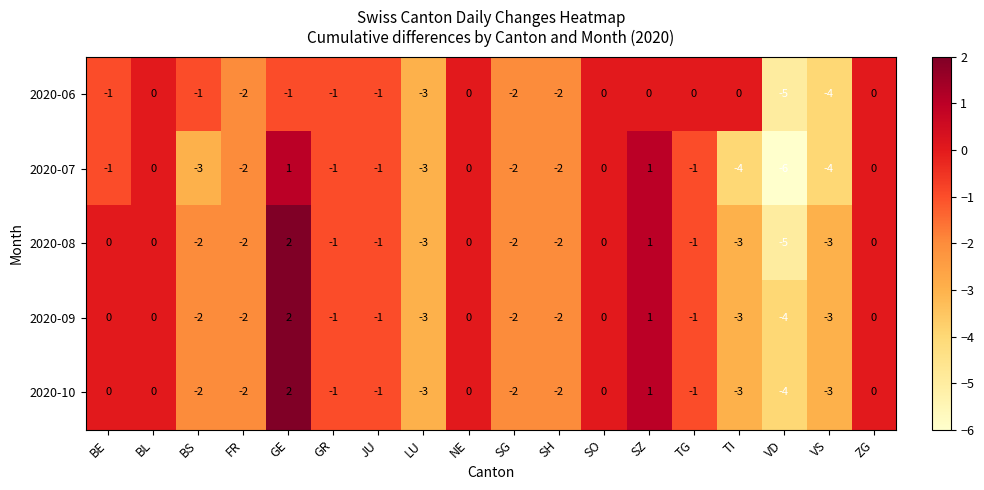

At which category is the sum across all series the highest?

GE